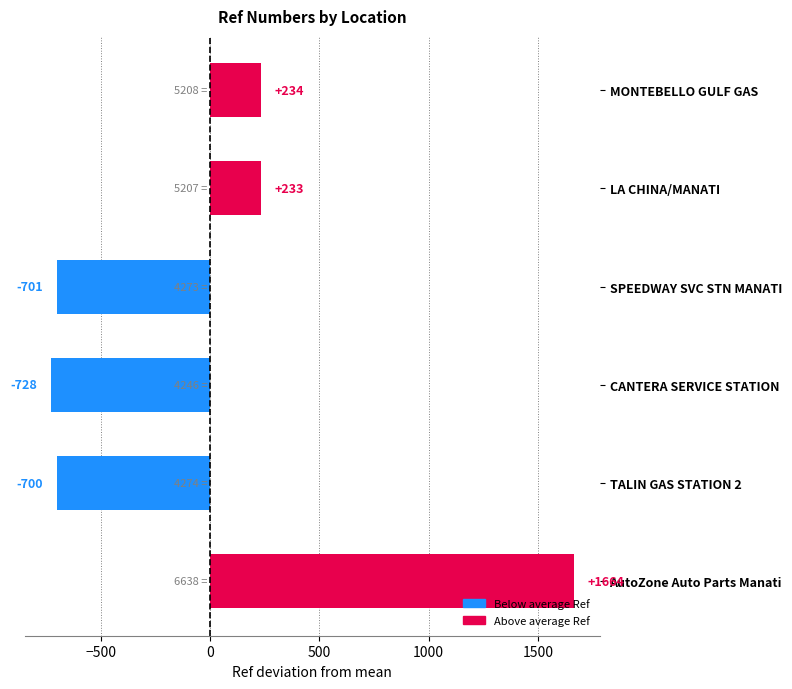

What is the change in value from AutoZone Auto Parts Manati to SPEEDWAY SVC STN MANATI?

-2365.0